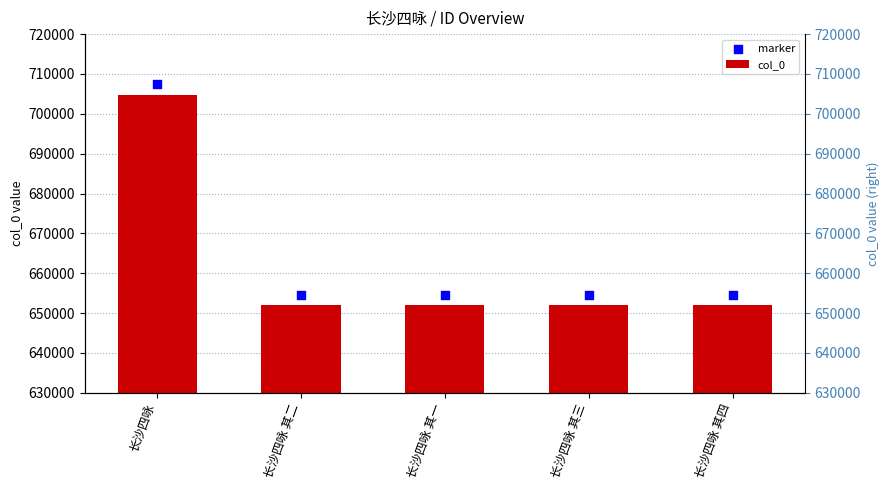

Which series contains the lowest Y value?

col_0